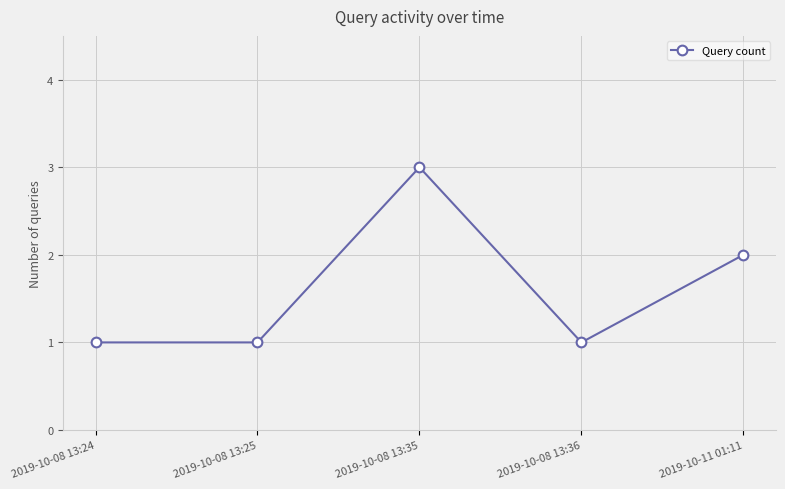

What is the change in value from 2019-10-08 13:25 to 2019-10-08 13:35?

+2